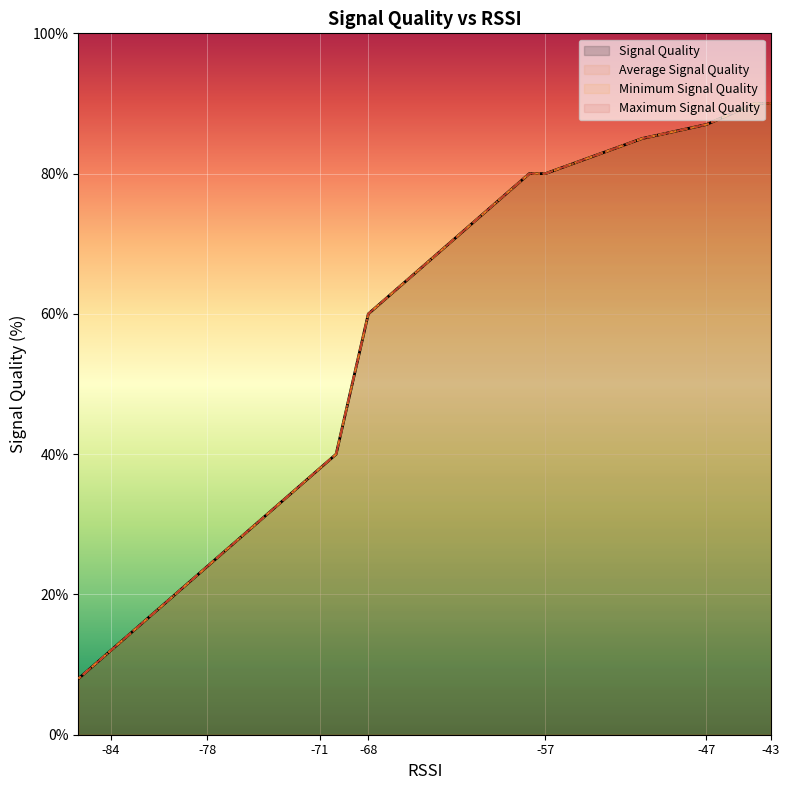

Rank the series by their maximum value, from lowest to highest.

Signal Quality, Average Signal Quality, Minimum Signal Quality, Maximum Signal Quality